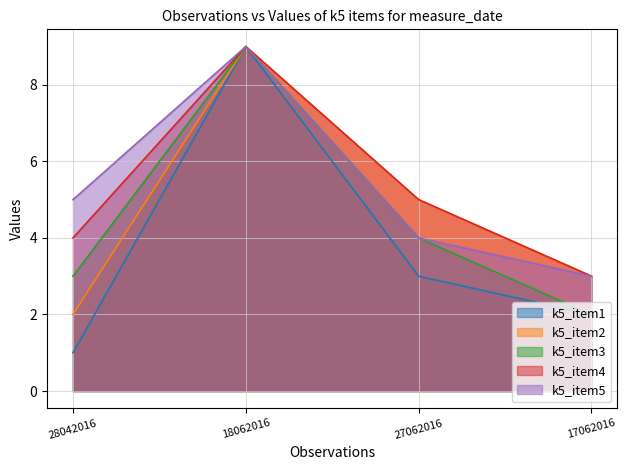

The value of k5_item5 at 18062016 is 9. True or false?

True